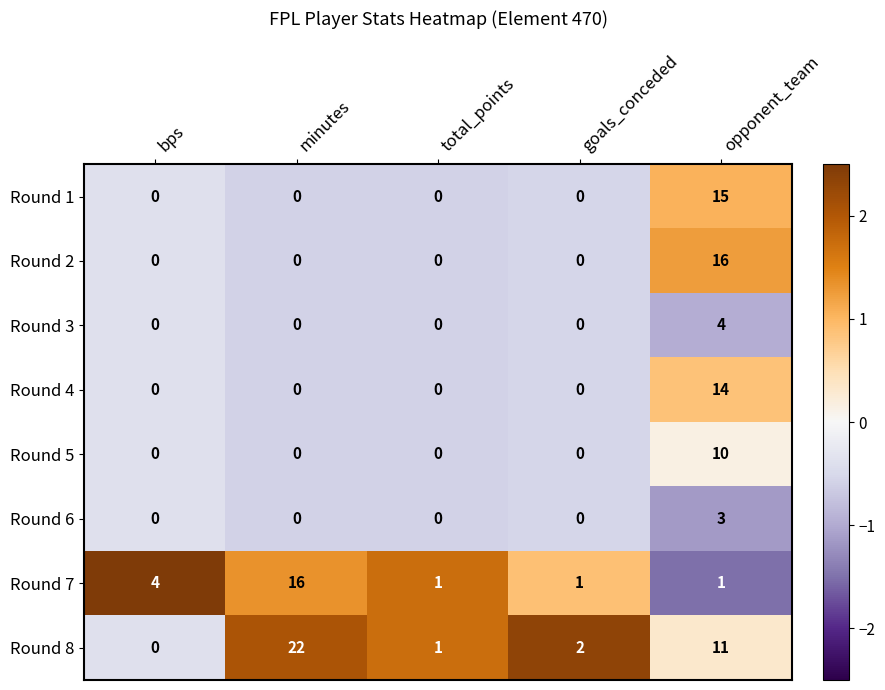

What is the spread (max minus min) of values at bps?

4